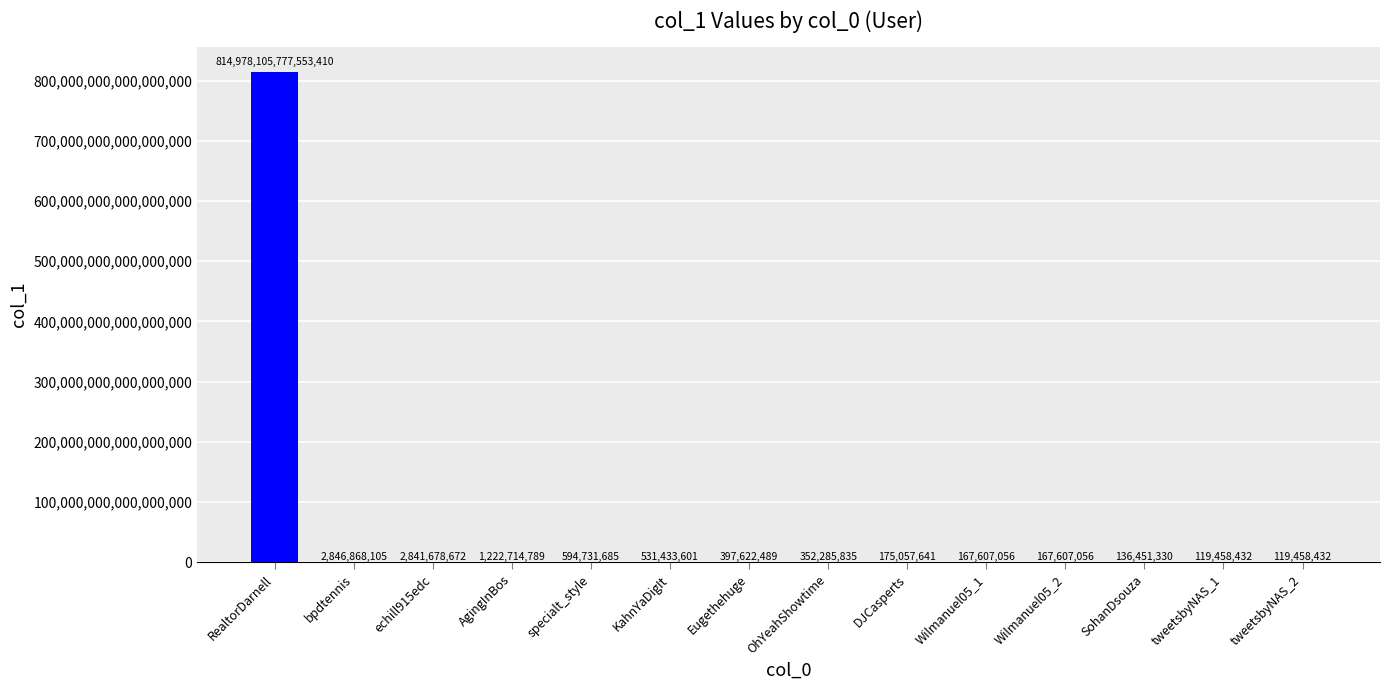

True or false: the data shows 167607056 at Wilmanuel05_2.

True